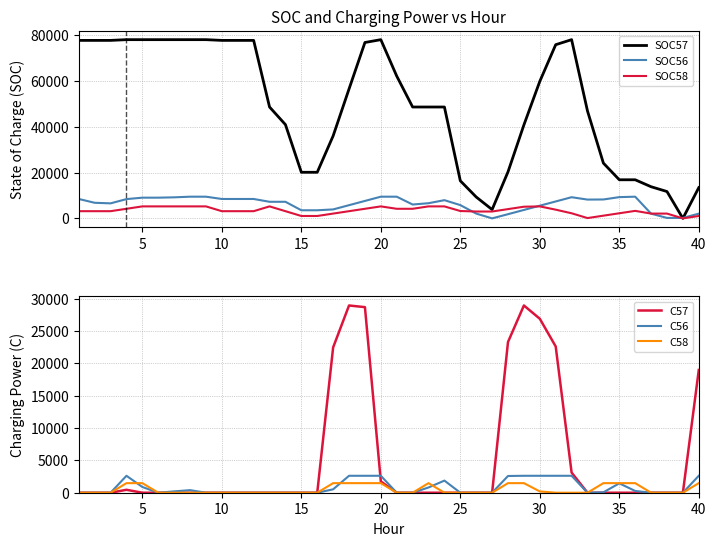

The value of SOC57 at 25 is 4492.8. True or false?

False